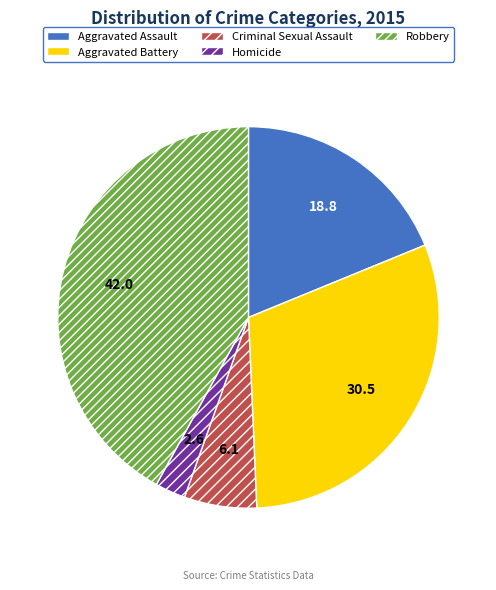

Which slice is the largest?

Robbery